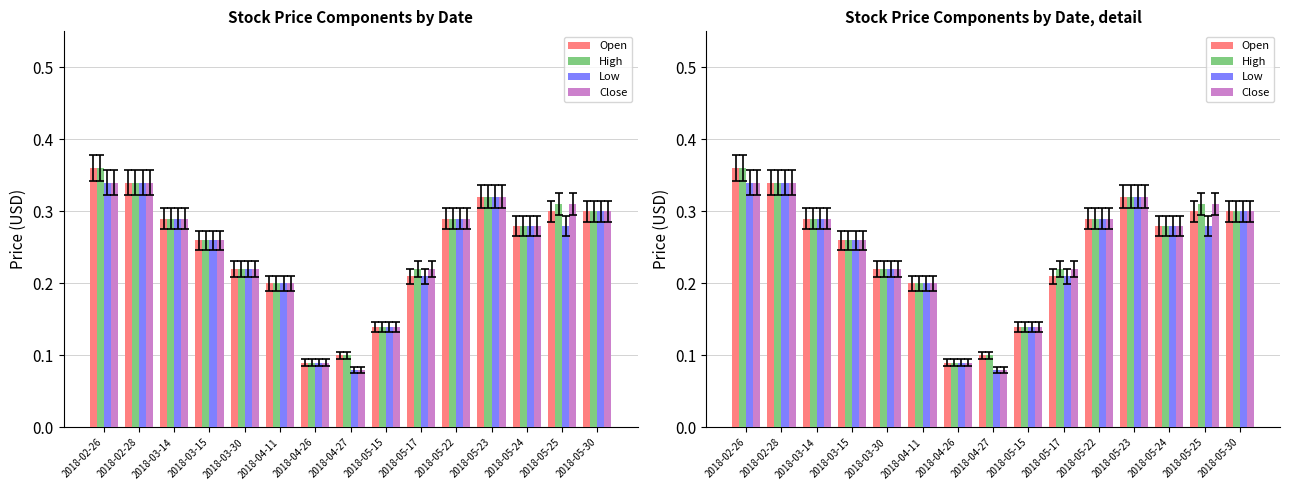

What is the highest value of the Close series?

0.3